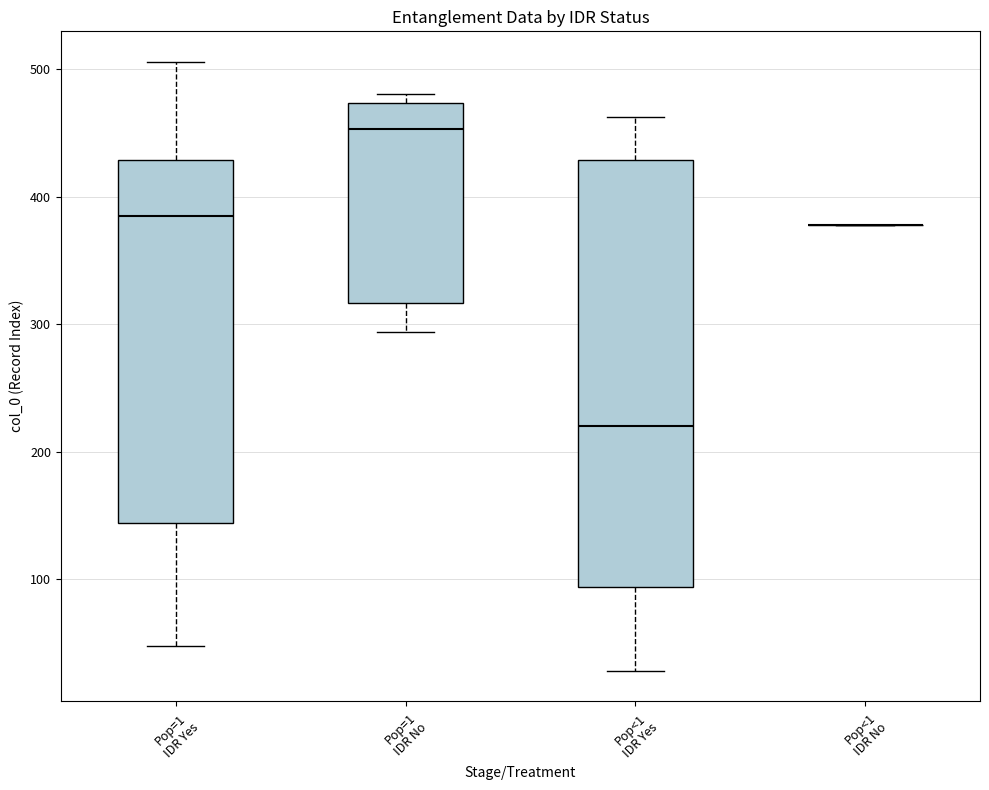

Where is the upper edge of the box for Pop=1 IDR No on the y-axis? The values are not printed on the chart, so give them approximately, as read against the axis.

470